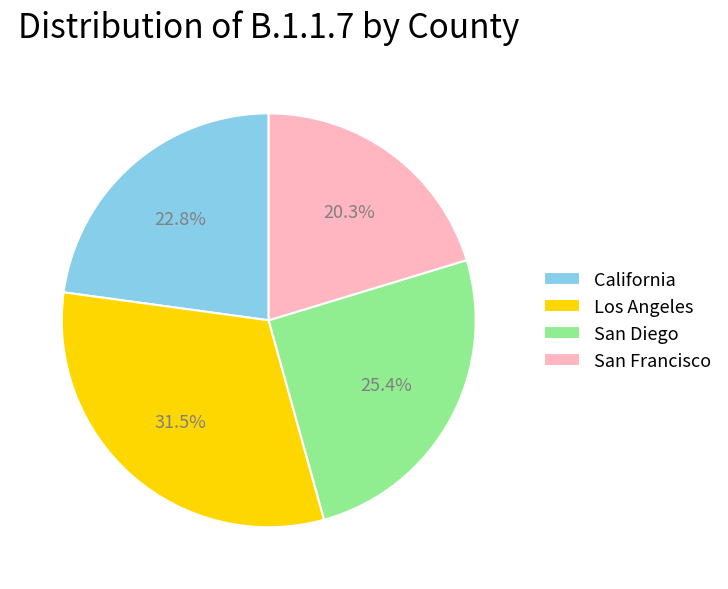

How many segments does this pie chart have?

4